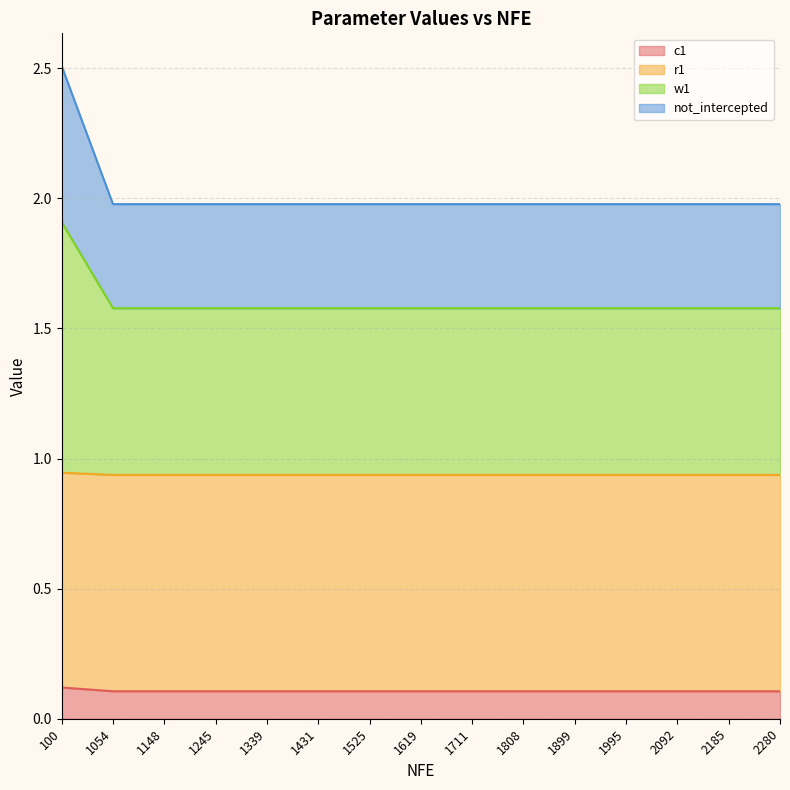

Is it true that c1 equals 0.1 at 1431?

True